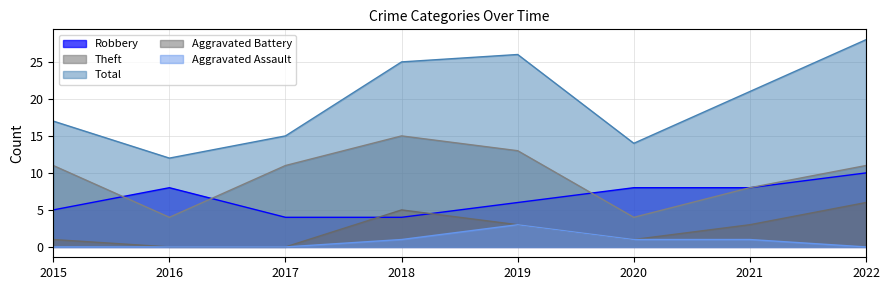

True or false: Aggravated Battery has a value of 3 at 2018.

False